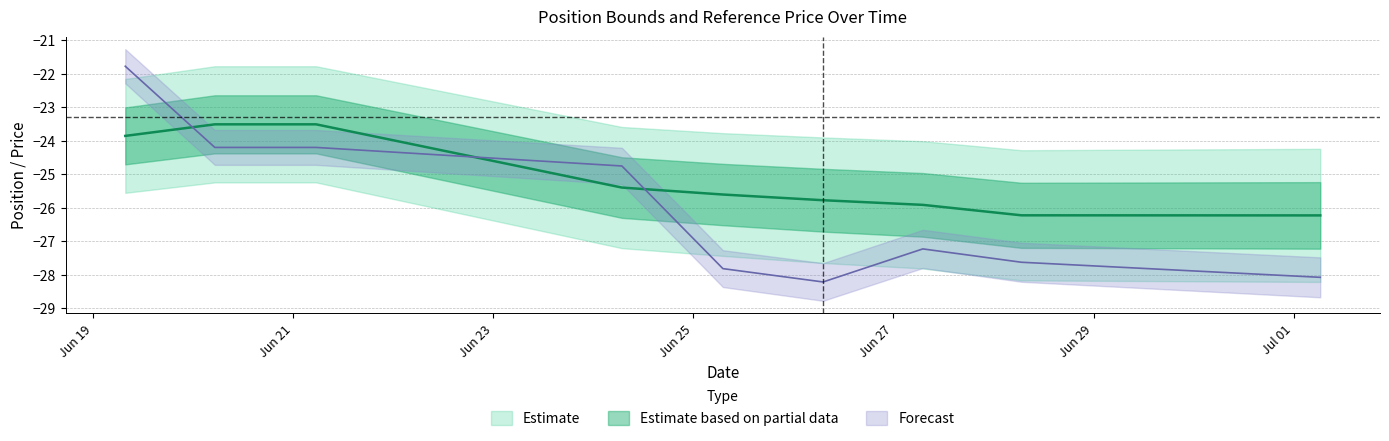

Which has a higher value, 2024-06-28 06:41:12 or 2024-06-20 05:13:24?

2024-06-20 05:13:24